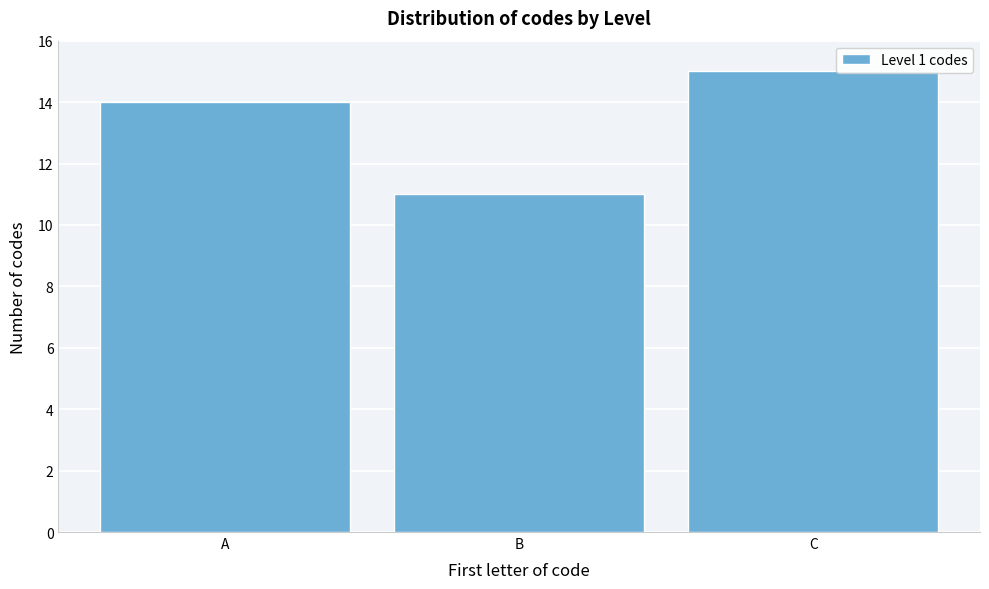

Reading right to left, transcribe all the data shown in this chart.

15	11	14